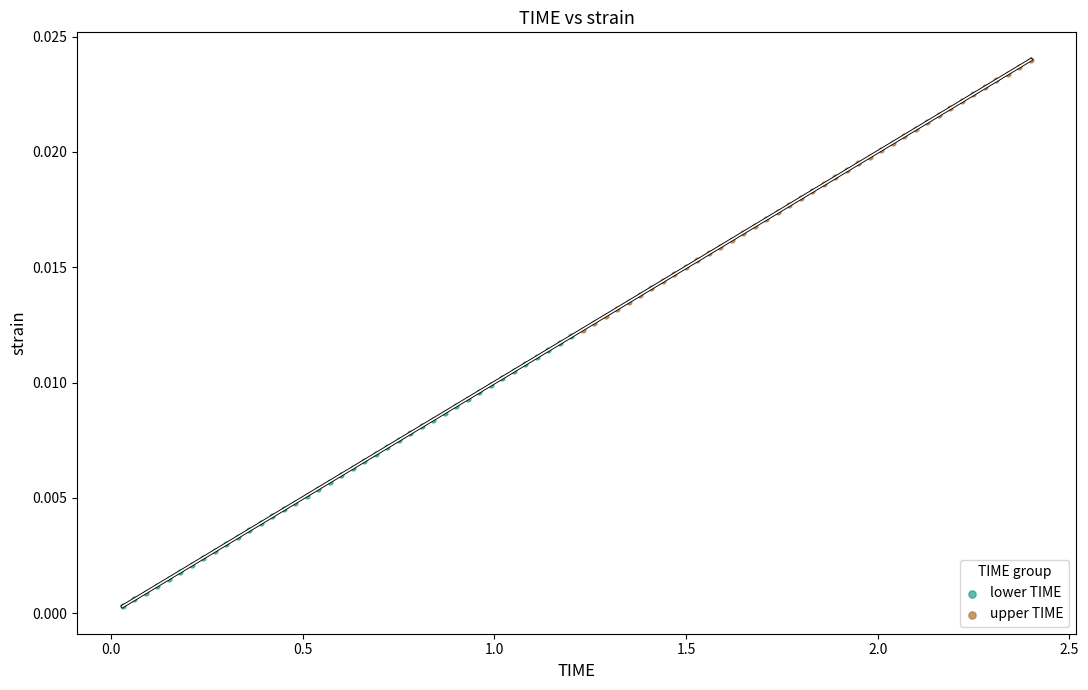

Which series contains the lowest Y value?

lower TIME